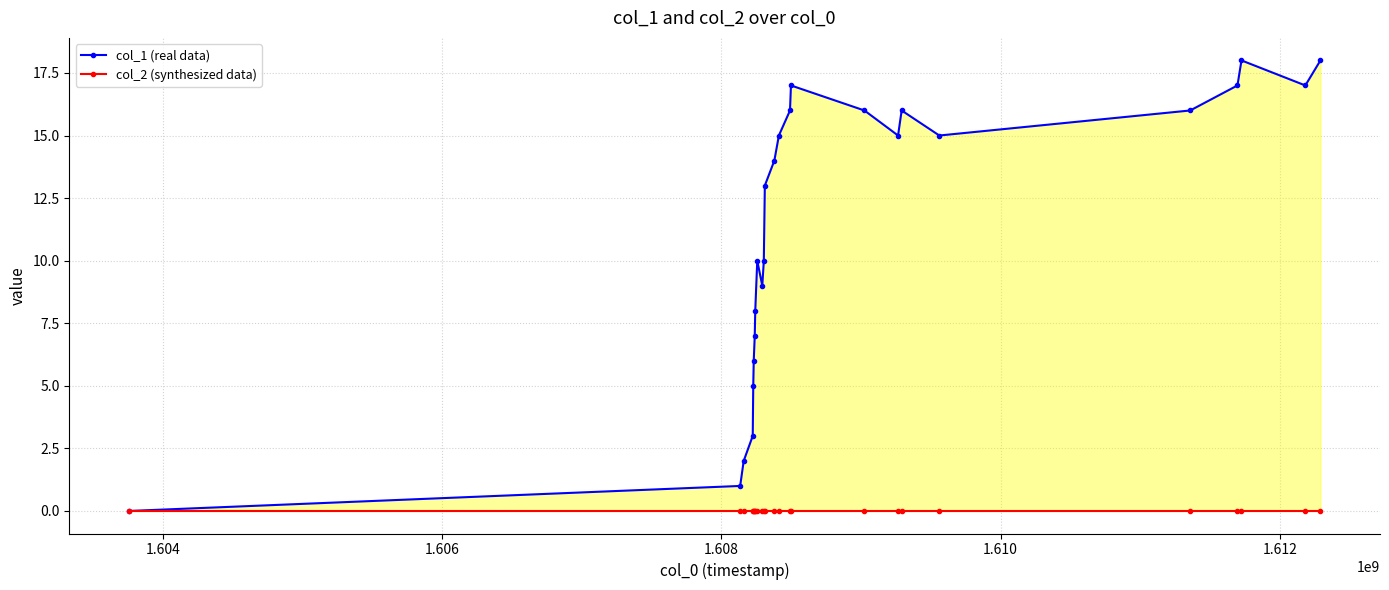

How many lines are shown in the chart?

2